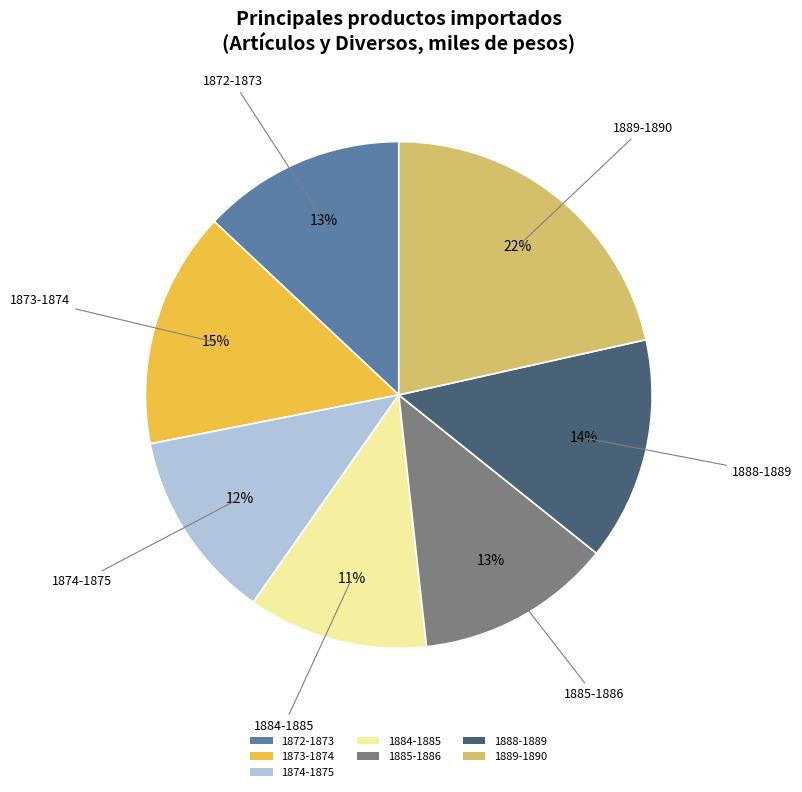

The 1874-1875 slice represents 1% of the pie. True or false?

False